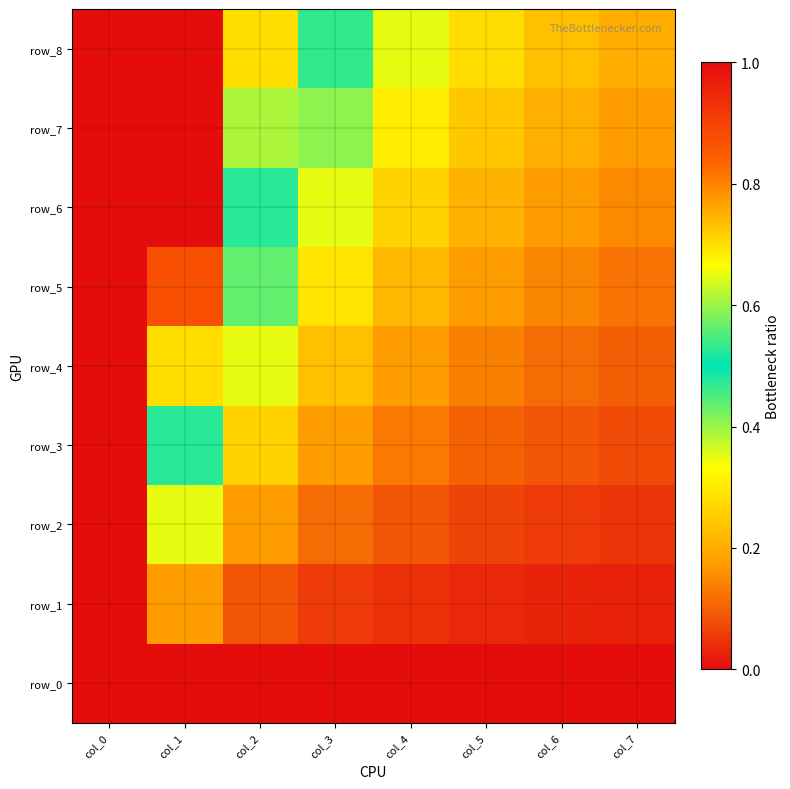

Between col_0 and col_7, which is larger?

col_0